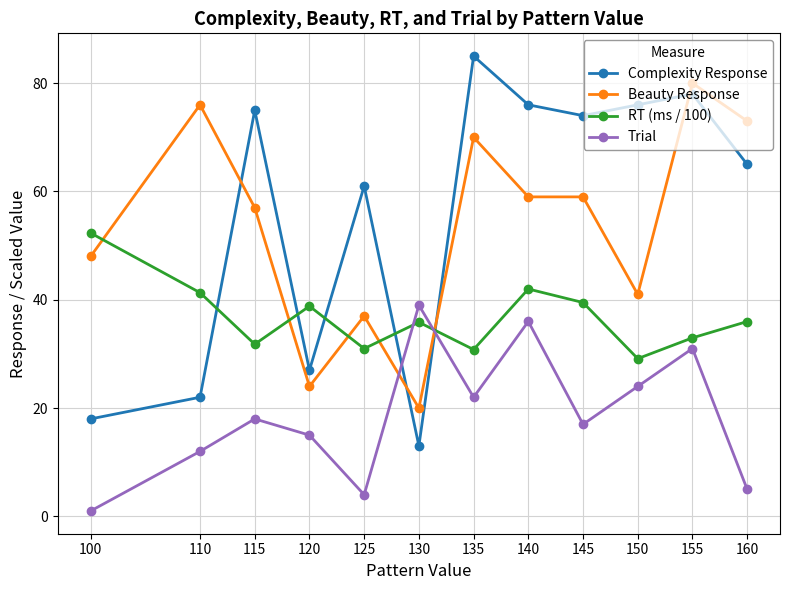

How many lines are shown in the chart?

4